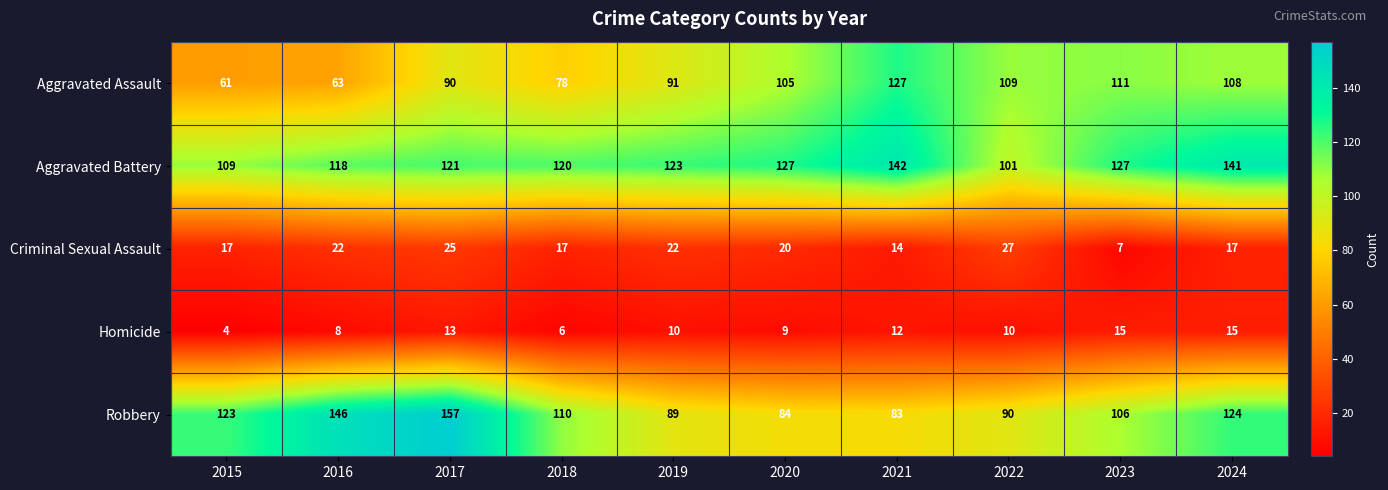

How many categories are shown in the chart?

10